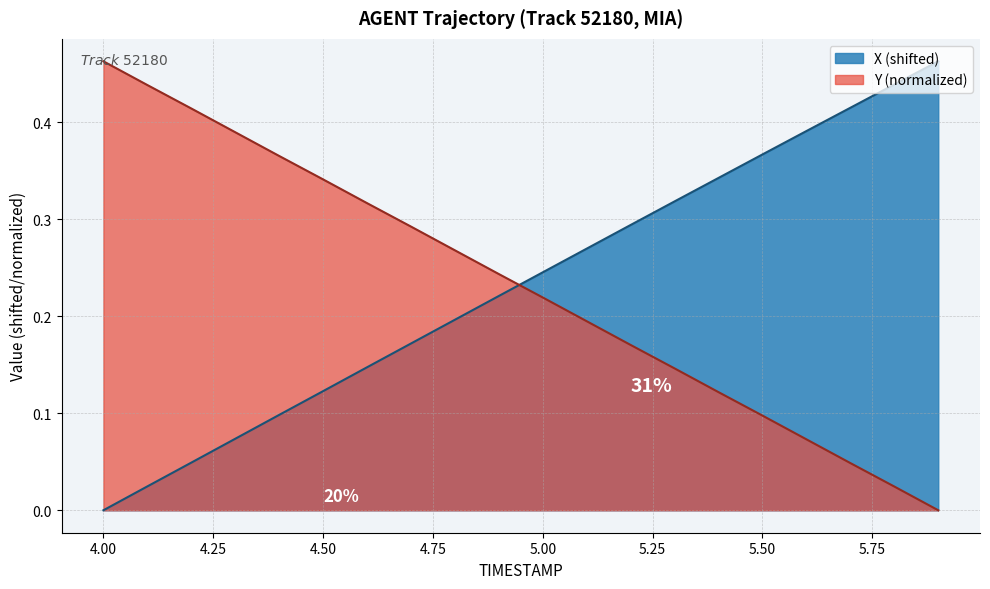

Reading left to right, extract all data points from this chart.

X: 0.0	0.0	0.0	0.1	0.1	0.1	0.1	0.2	0.2	0.2	0.2	0.3	0.3	0.3	0.3	0.4	0.4	0.4	0.4	0.5
Y: 0.5	0.4	0.4	0.4	0.4	0.3	0.3	0.3	0.3	0.2	0.2	0.2	0.2	0.1	0.1	0.1	0.1	0.0	0.0	0.0